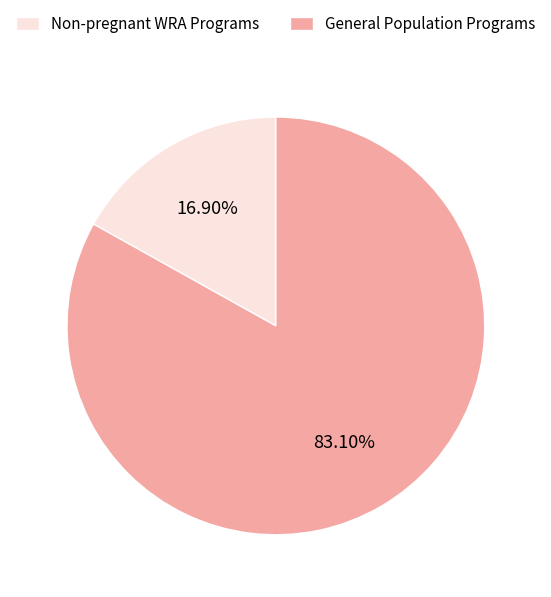

Between Non-pregnant WRA Programs and General Population Programs, which is larger?

General Population Programs